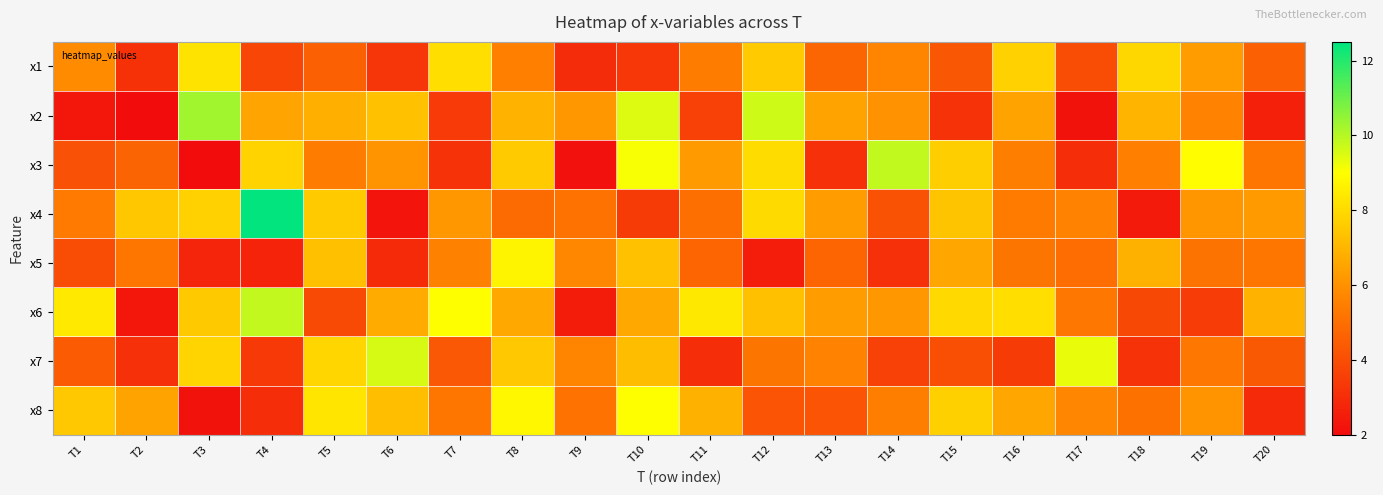

What is the spread (max minus min) of values at T3?

8.3